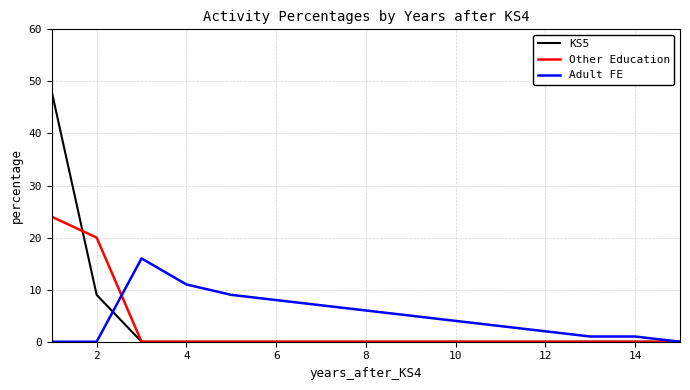

Rank the series by their maximum value, from highest to lowest.

KS5, Other Education, Adult FE